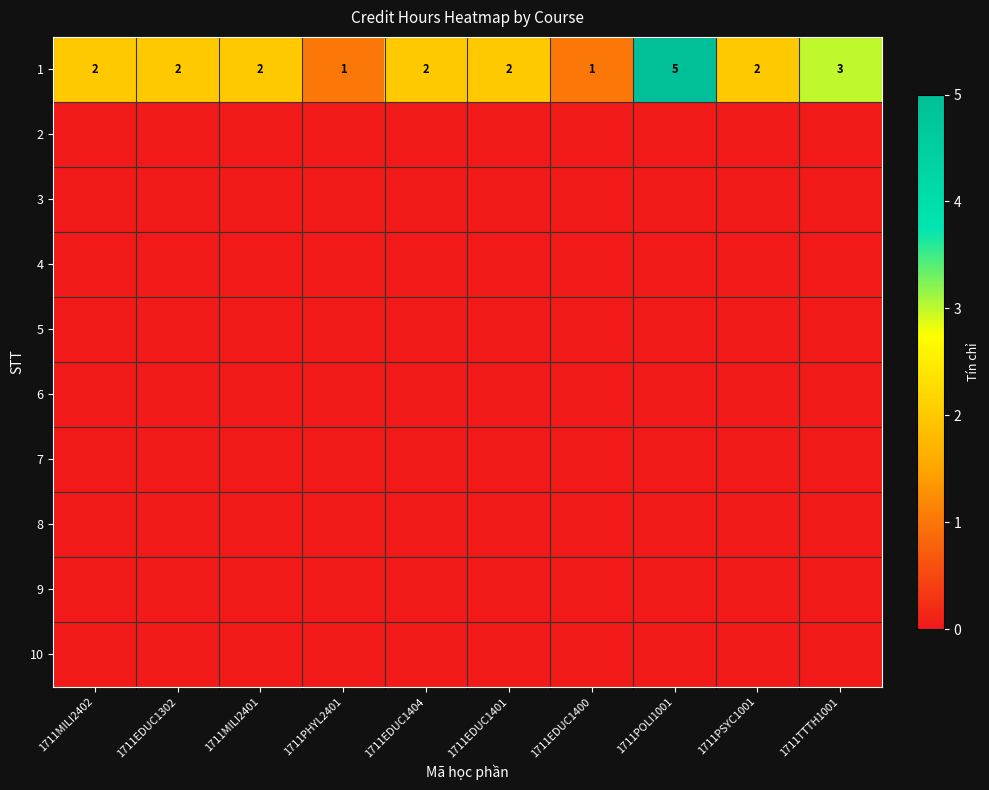

At how many categories does at least one series exceed 1?

8